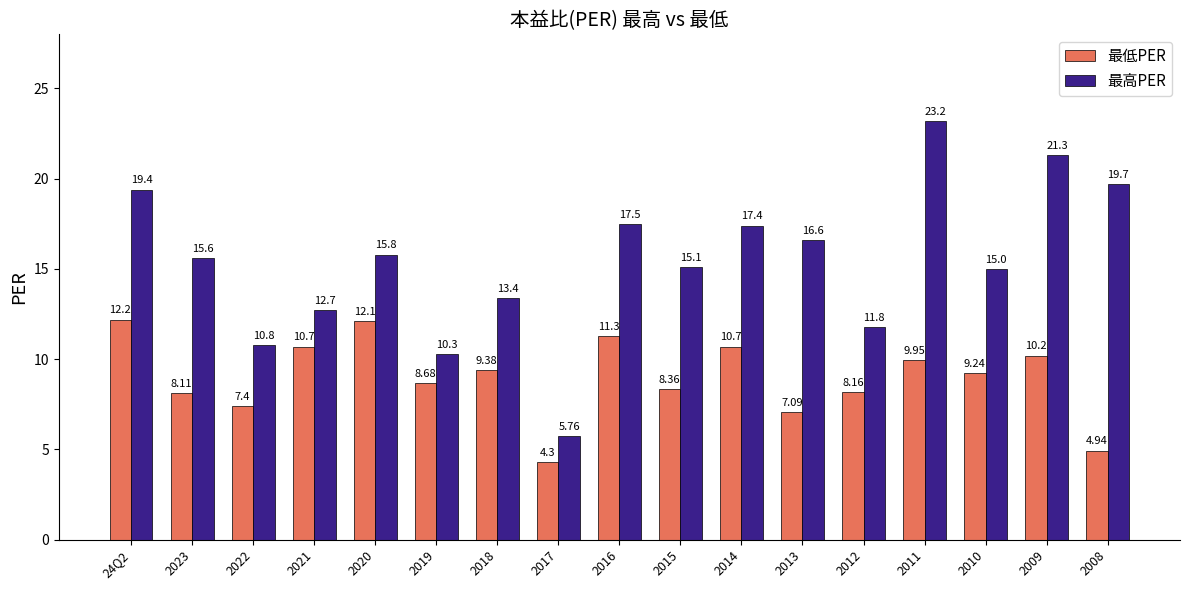

Rank the series by their average value, from highest to lowest.

最高PER, 最低PER